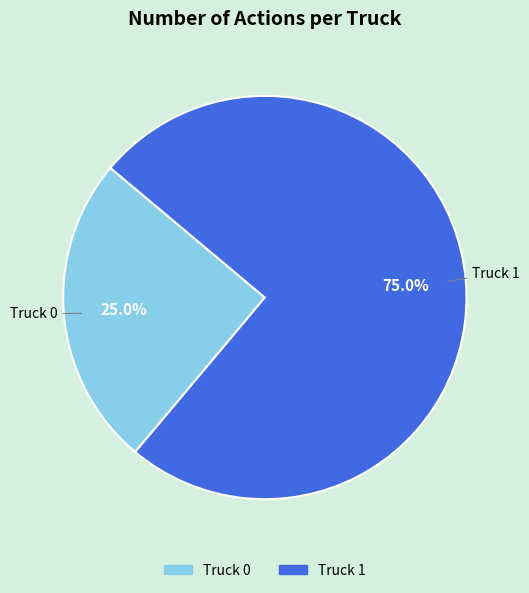

How many segments does this pie chart have?

2